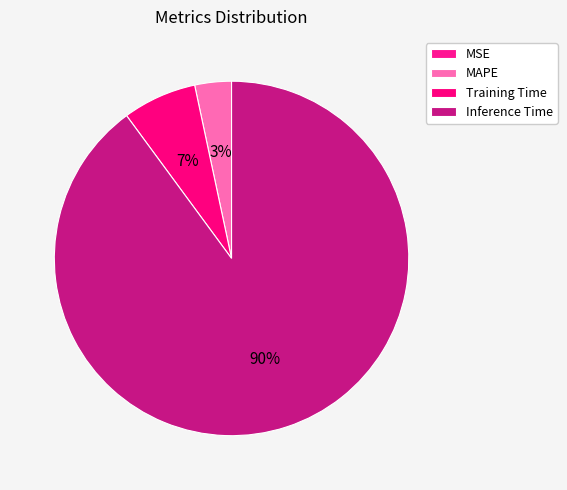

Is there any slice that represents more than half of the pie?

Yes